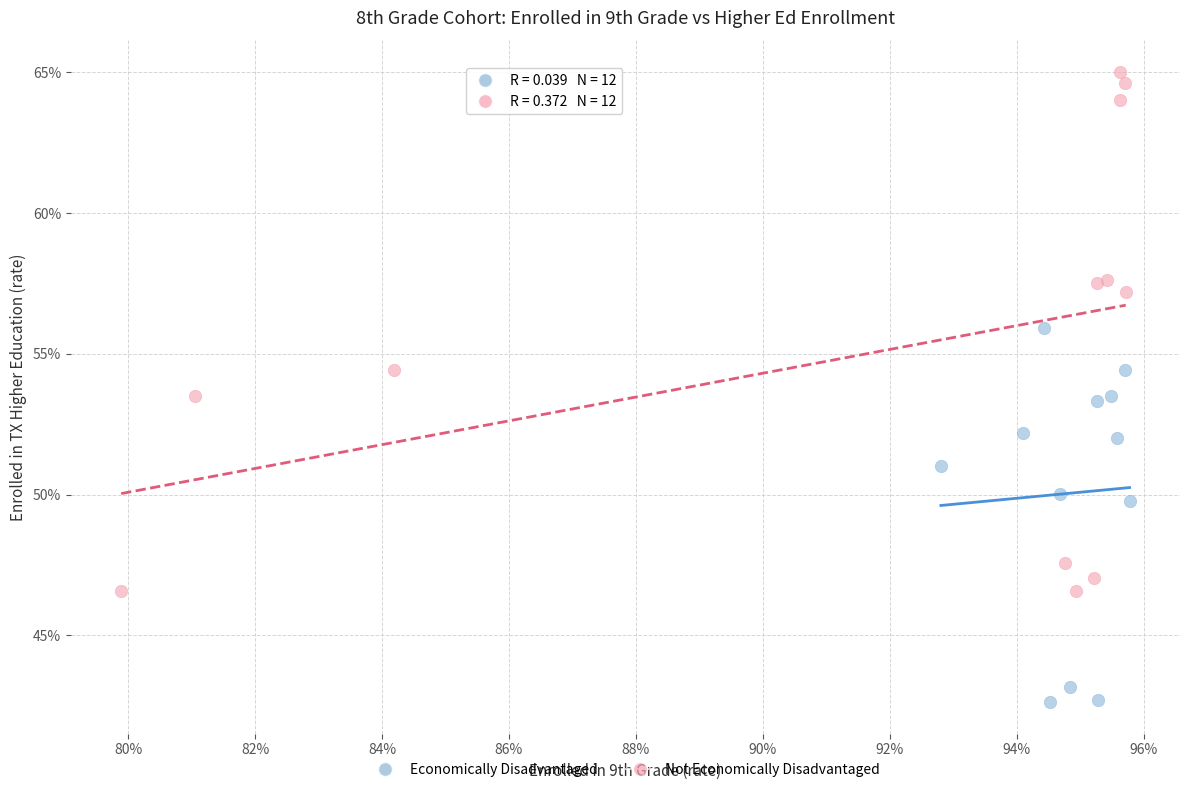

What are all the series names shown in the legend?

Economically Disadvantaged, Not Economically Disadvantaged